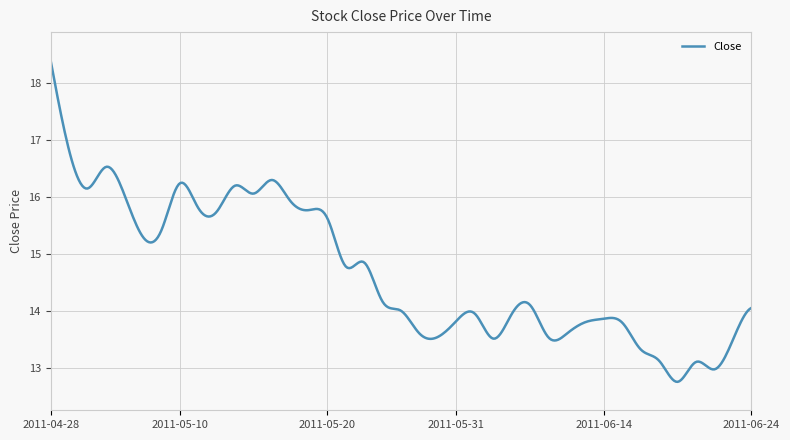

What is the minimum value shown in the chart?

12.8